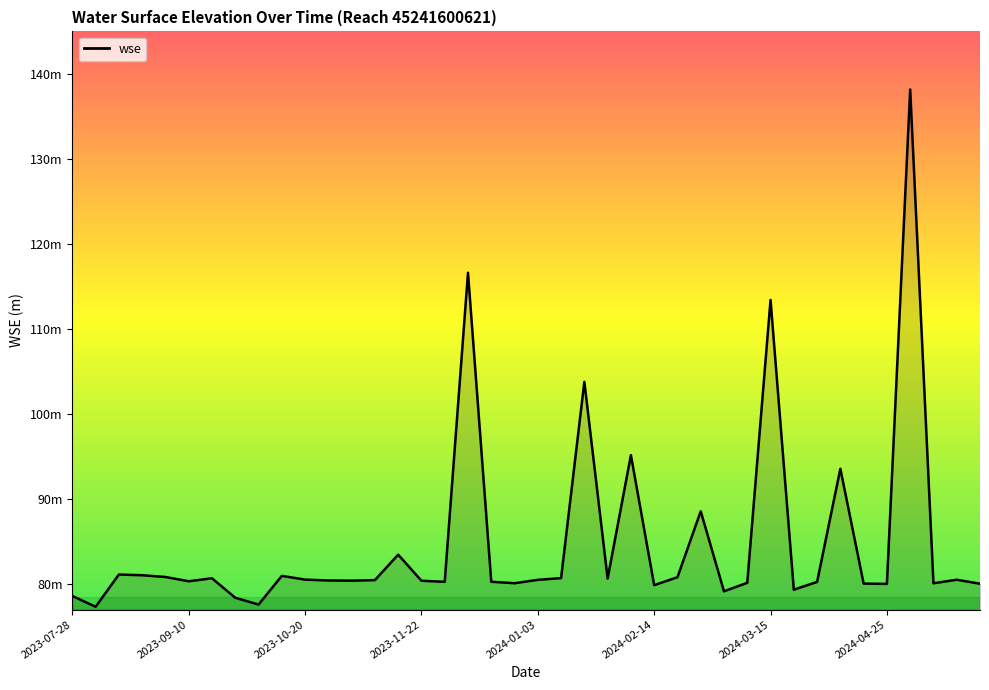

Does the chart display data point markers on the line(s)?

No